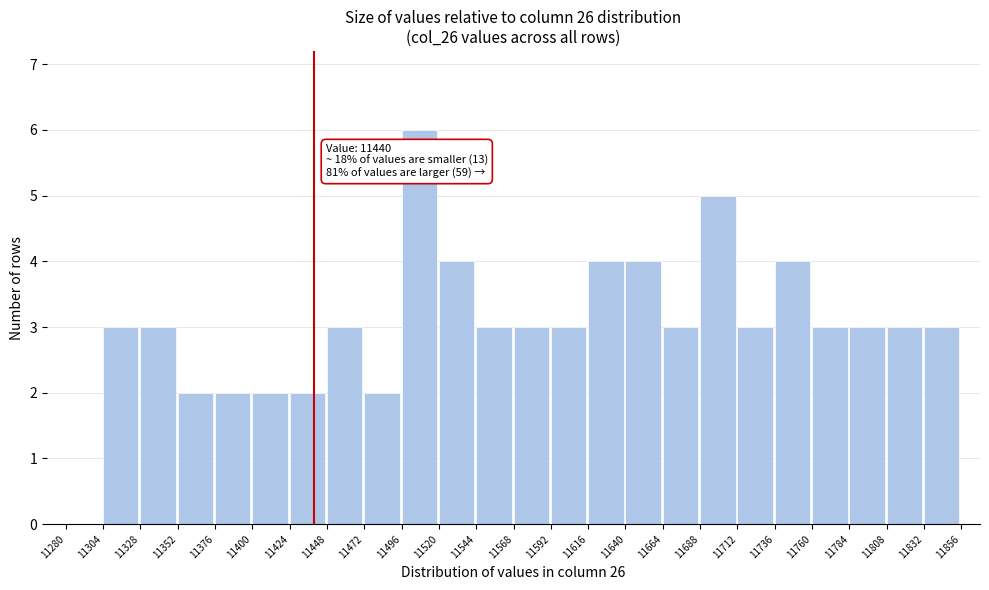

Reading left to right, what are all the values shown in this chart?

11280=0	11304=3	11328=3	11352=2	11376=2	11400=2	11424=2	11448=3	11472=2	11496=6	11520=4	11544=3	11568=3	11592=3	11616=4	11640=4	11664=3	11688=5	11712=3	11736=4	11760=3	11784=3	11808=3	11832=3